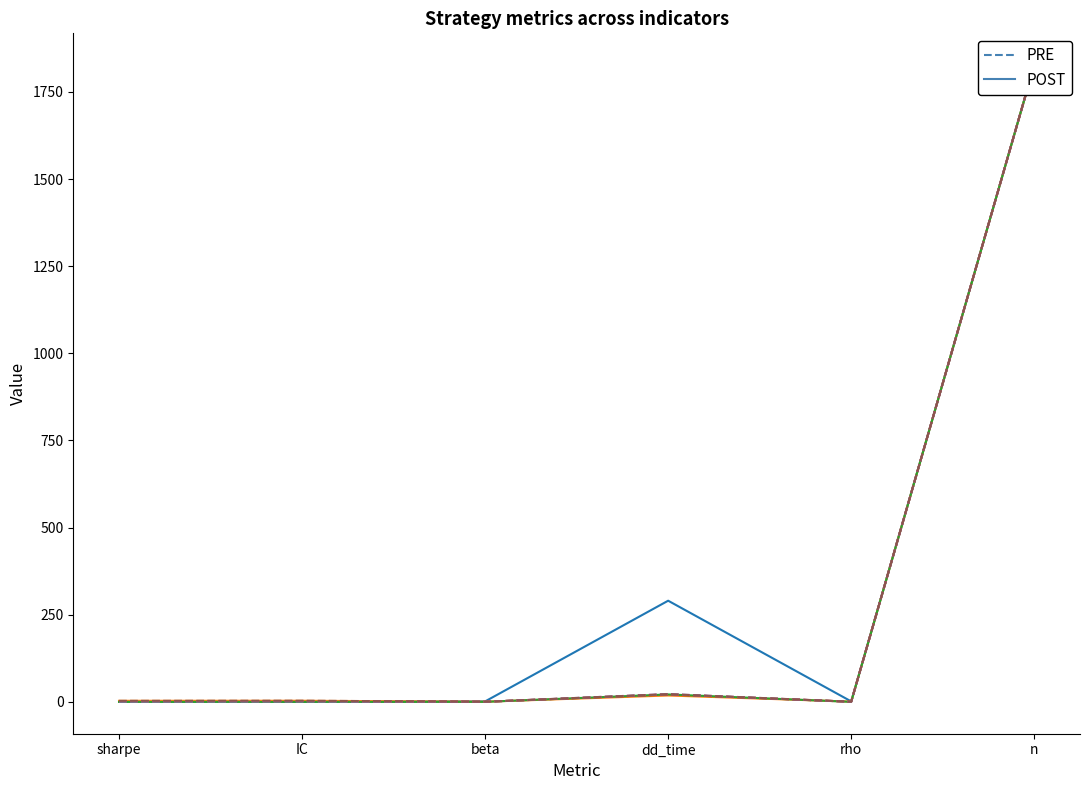

What is the highest value of the short_if_neg_day PRE series?

1827.0